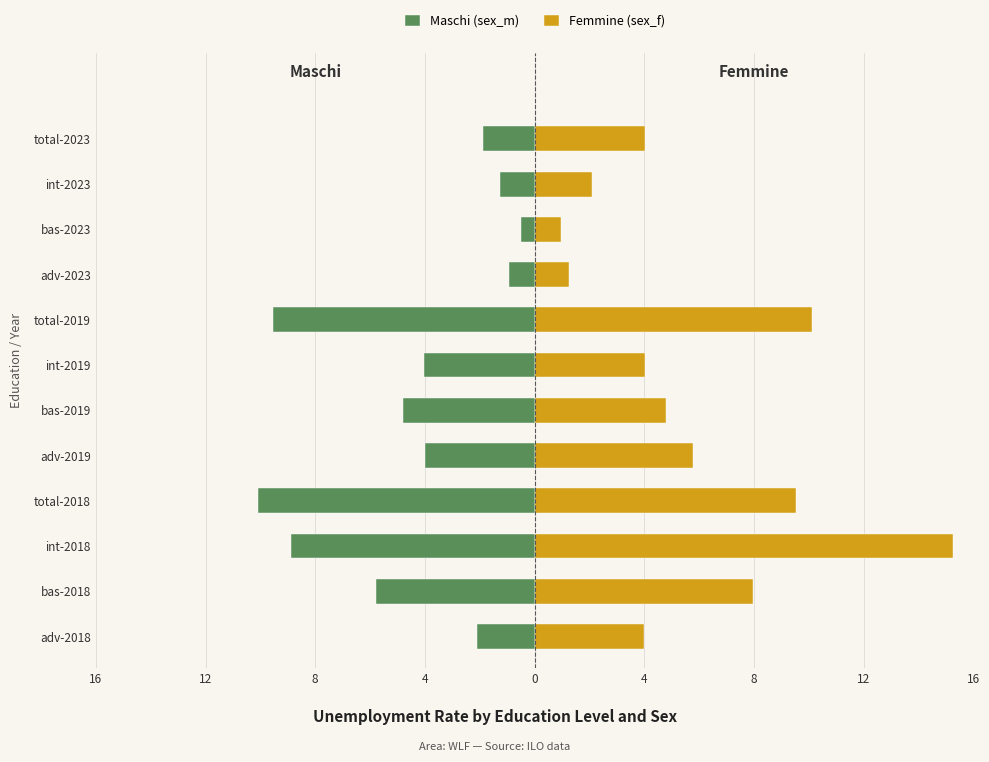

Which series has the largest total across all categories?

Femmine